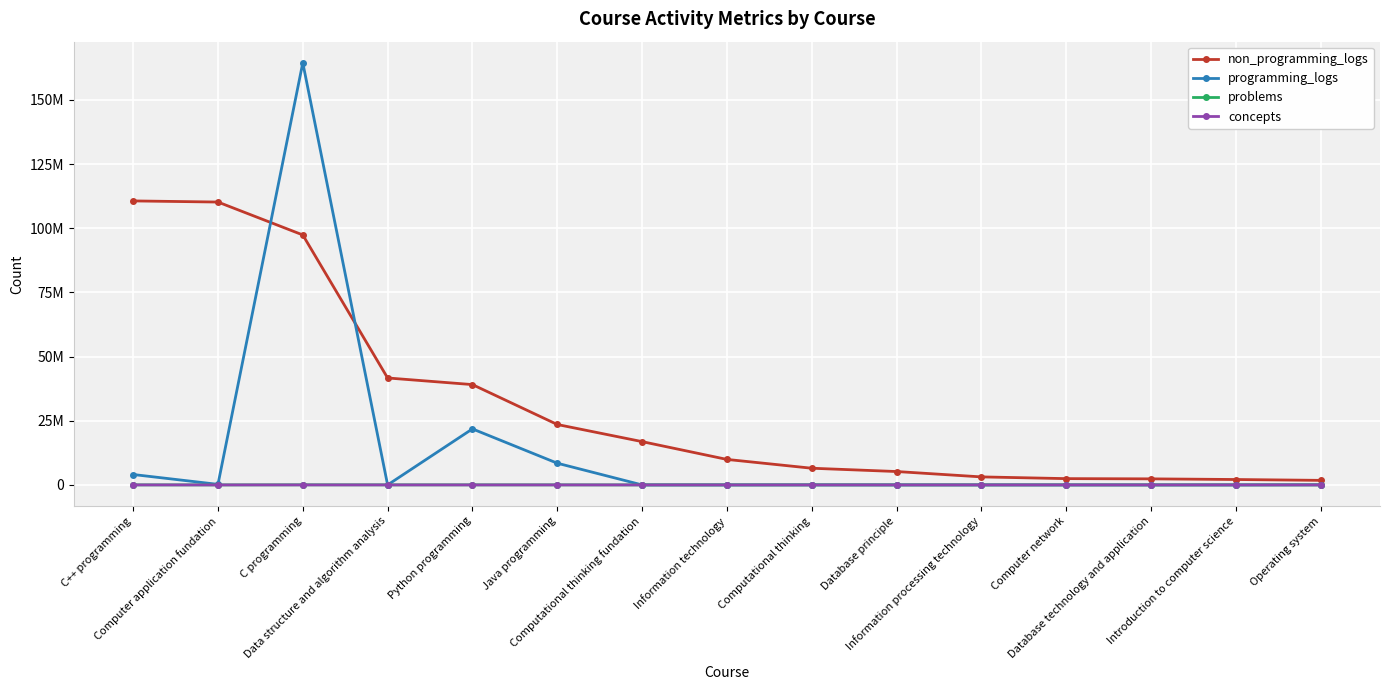

Does the chart have visible grid lines?

Yes